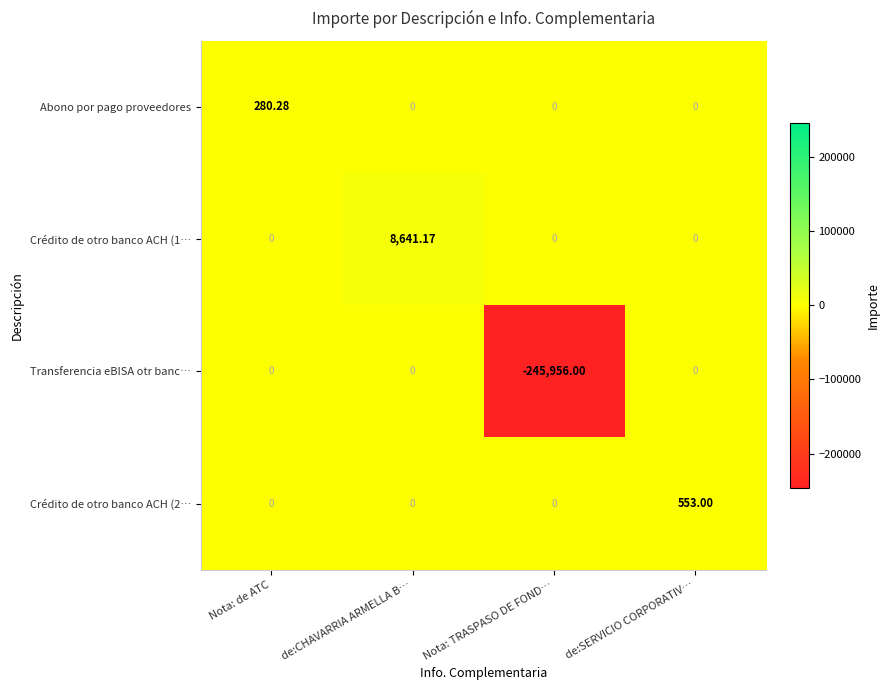

Which series has the widest spread of values?

Transferencia eBISA otr banc…